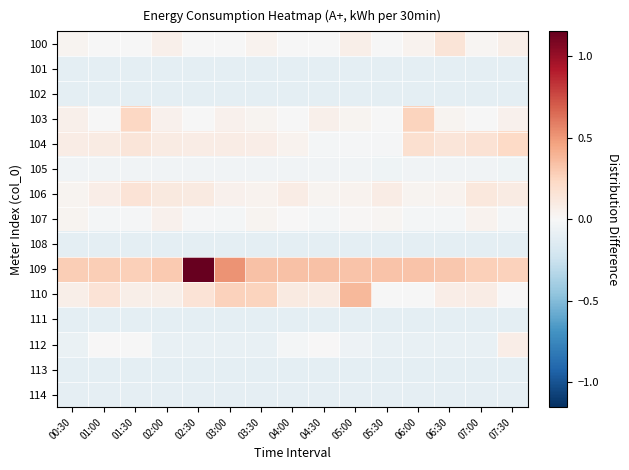

How many series are shown in this chart?

15